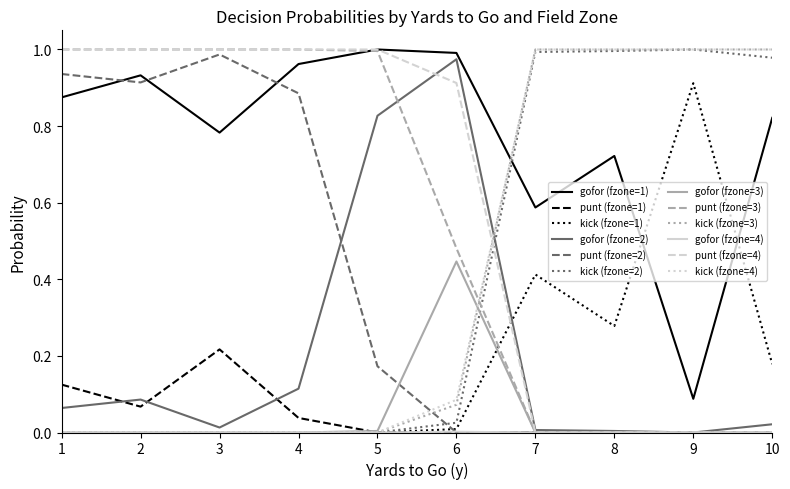

Which series has the largest total across all categories?

gofor (fzone=1)